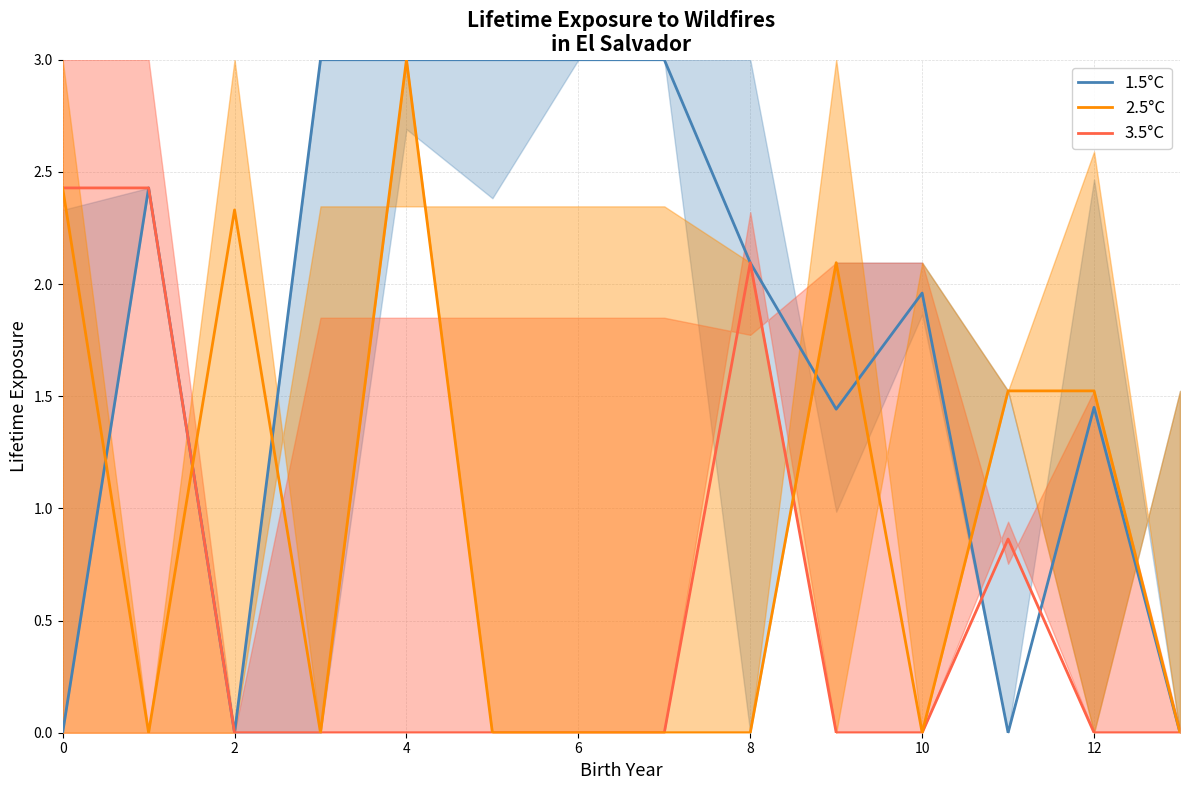

Which has a higher value, 8 or 12?

8